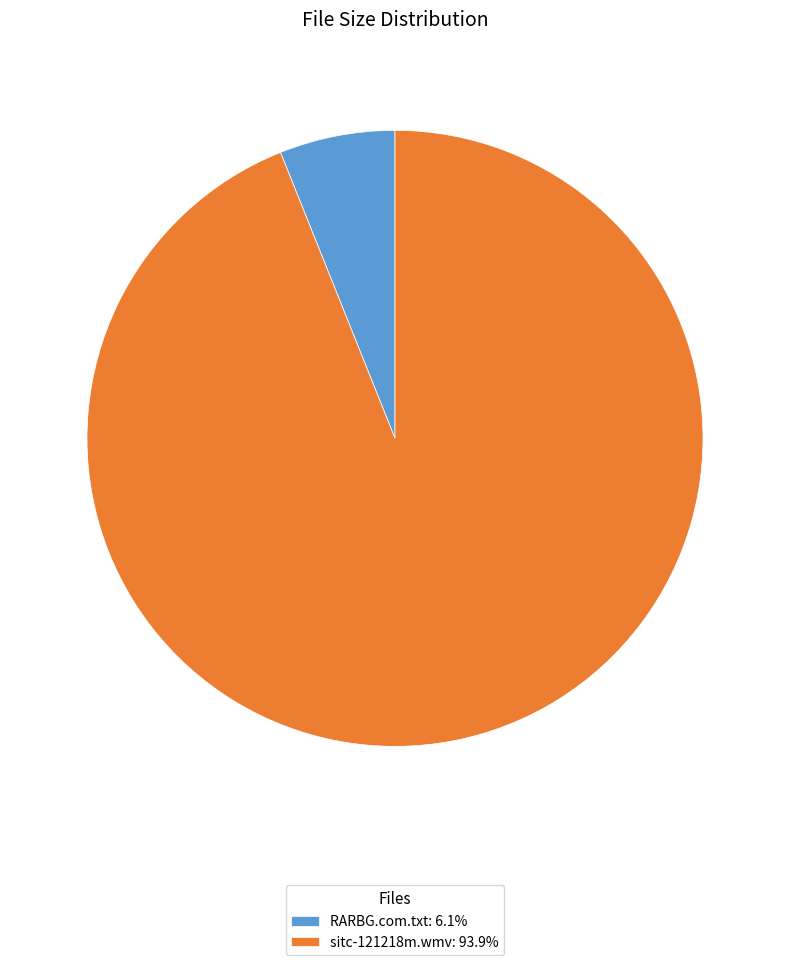

Is sitc-121218m.wmv: 93.9% the majority of the pie?

Yes